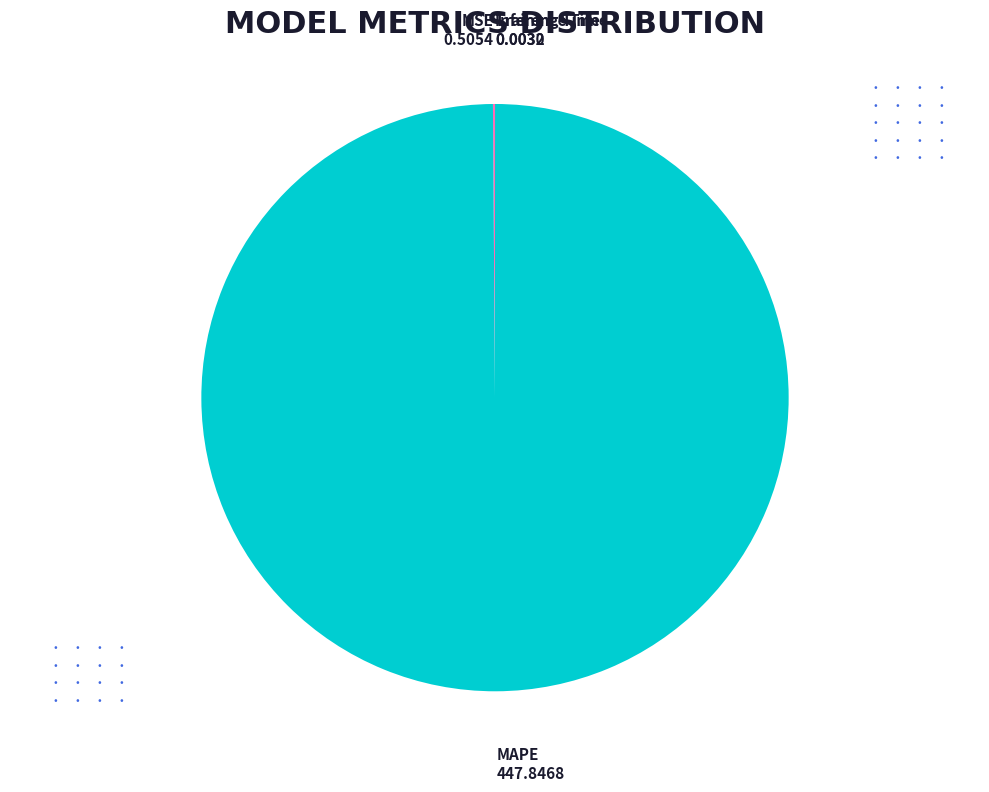

True or false: MAPE accounts for 89% of the total.

False